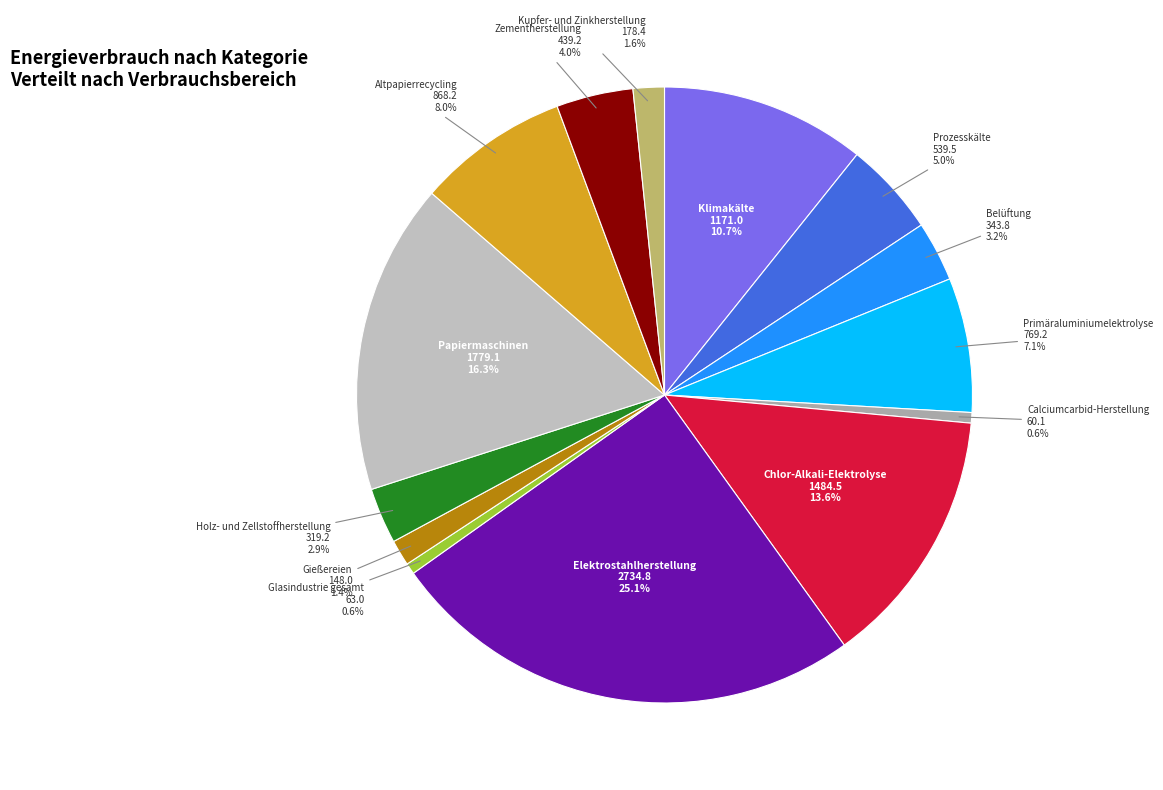

Count the number of slices in the pie.

14